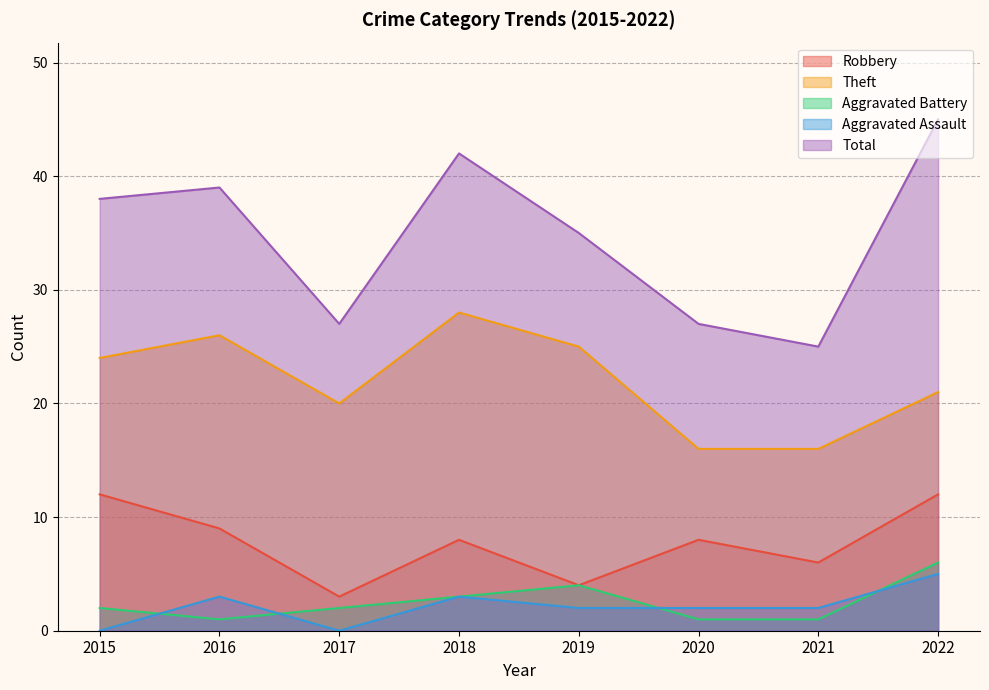

Which series changed the most between 2015 and 2020?

Total